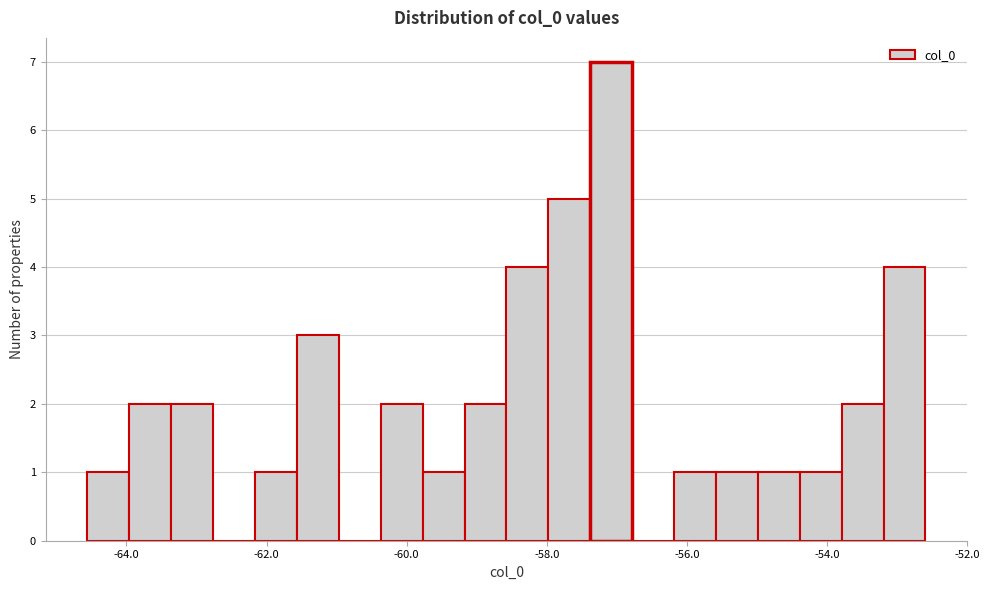

Around what value on the x-axis is the tallest bar? Give the approximate position of its centre, as read against the axis.

-57.0